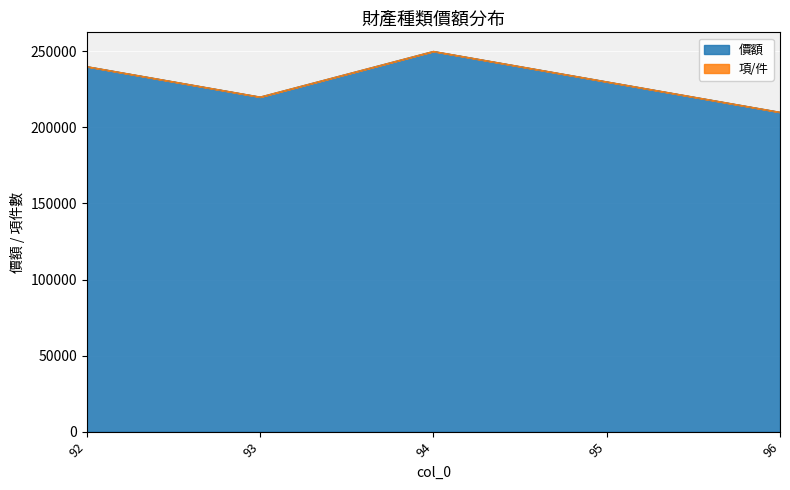

List the labels in order of value, smallest first.

96, 93, 95, 92, 94